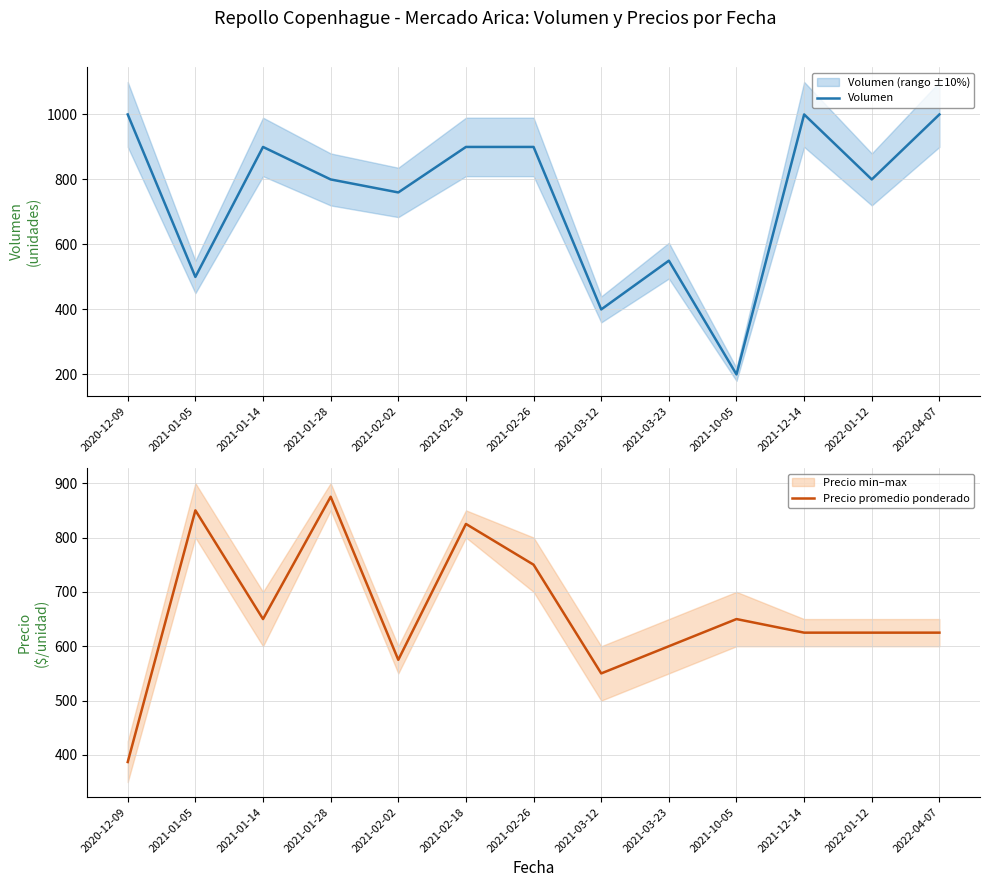

True or false: Volumen has a value of 448 at 2022-04-07.

False